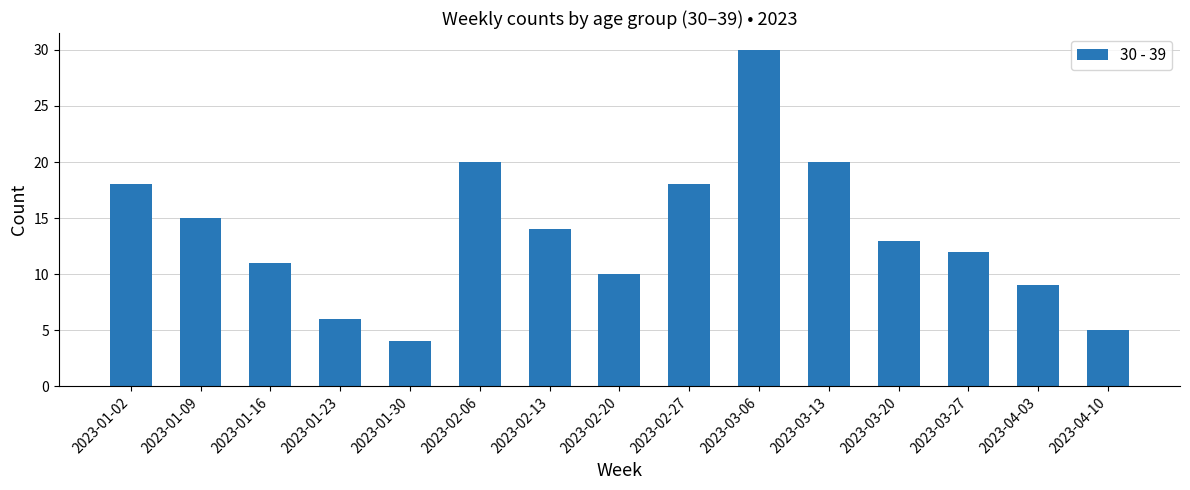

What is the sum of all values?

205